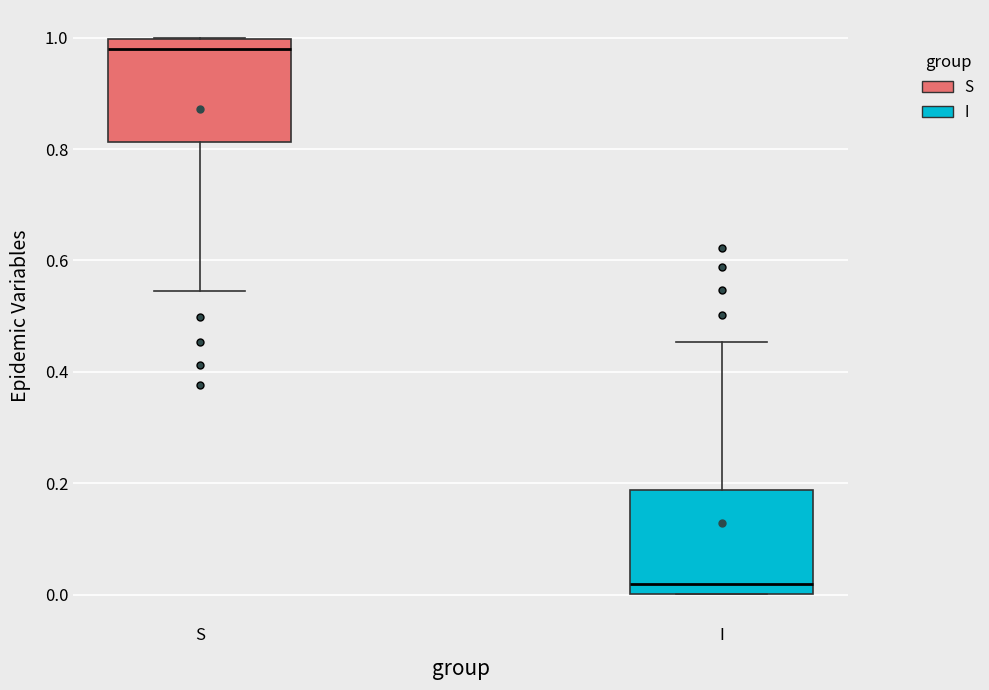

Which box has the lowest median line?

I